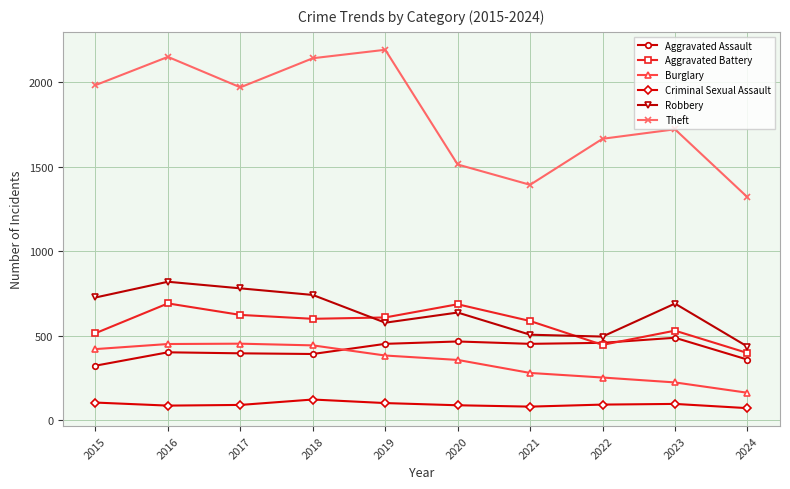

What is the value of the Robbery point at the 3rd from the left?

780